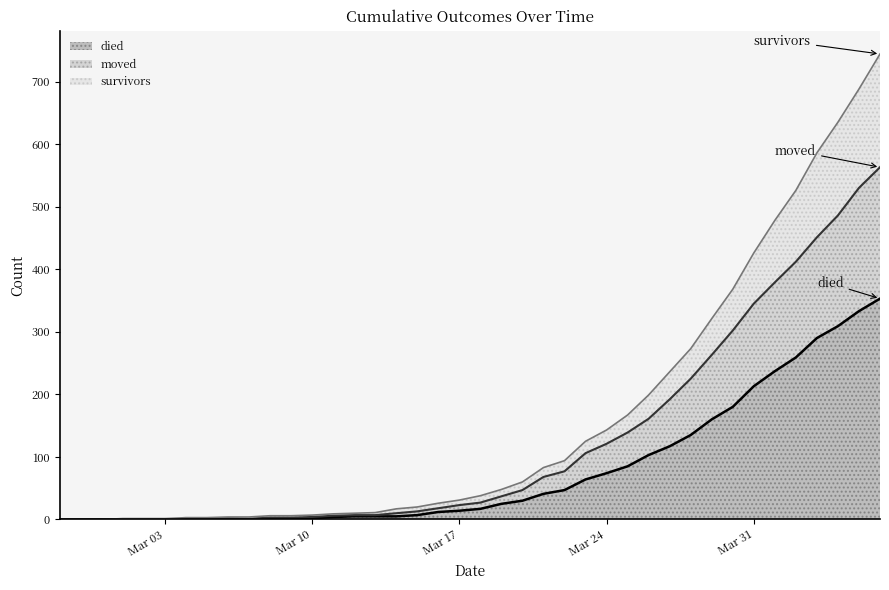

Count the number of data series in this chart.

3